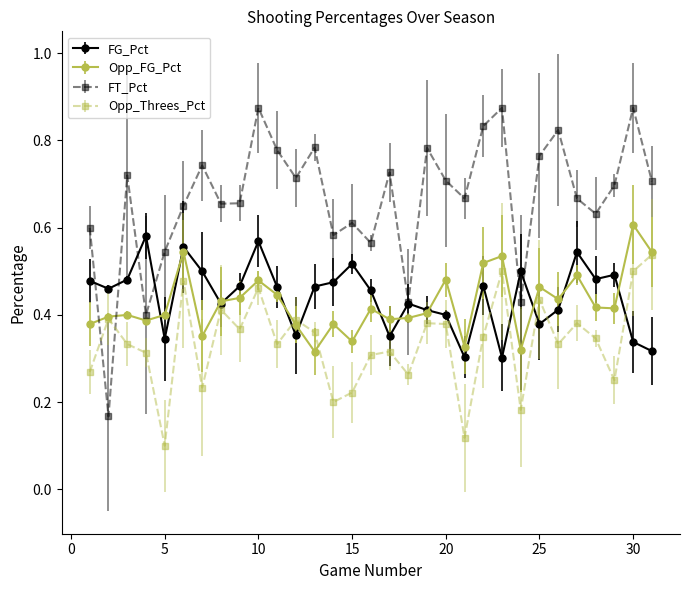

How many data points does each series have?

31